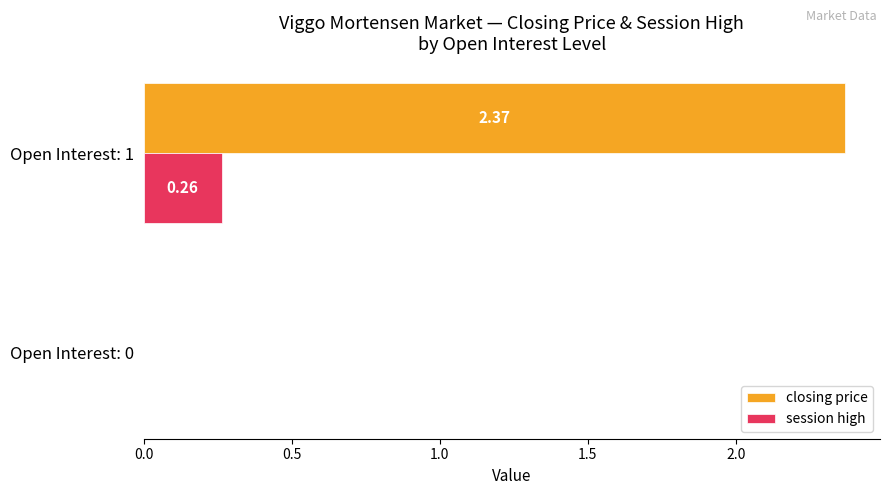

Which series changed the most between Open Interest: 0 and Open Interest: 1?

closing price